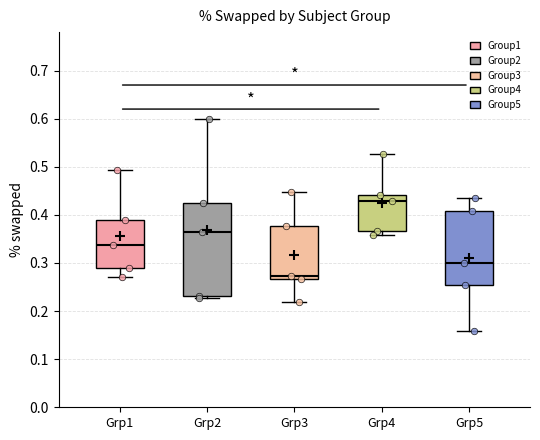

Reading left to right, transcribe this box plot: for each box, give where its median line is, the range the box spans, and where its two whiskers end, as read against the y-axis. The values are not printed on the chart, so give them approximately, as read against the axis.

Grp1: median 0.34, box 0.29 to 0.39, whiskers 0.27 to 0.49
Grp2: median 0.36, box 0.23 to 0.42, whiskers 0.23 (just below the box's lower edge) to 0.60
Grp3: median 0.27 (just above the box's lower edge), box 0.27 to 0.38, whiskers 0.22 to 0.45
Grp4: median 0.43, box 0.37 to 0.44, whiskers 0.36 to 0.53
Grp5: median 0.30, box 0.25 to 0.41, whiskers 0.16 to 0.43